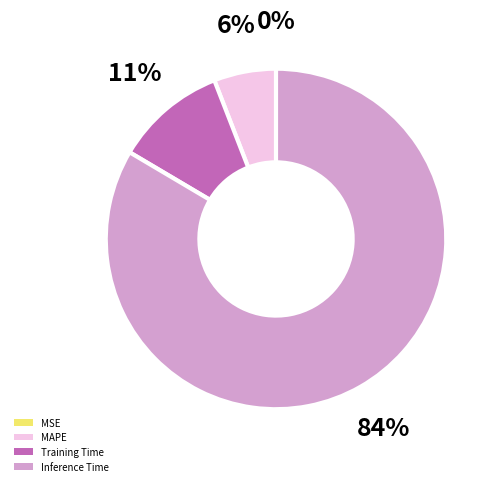

What percentage is the MAPE slice, to the nearest percent?

6%